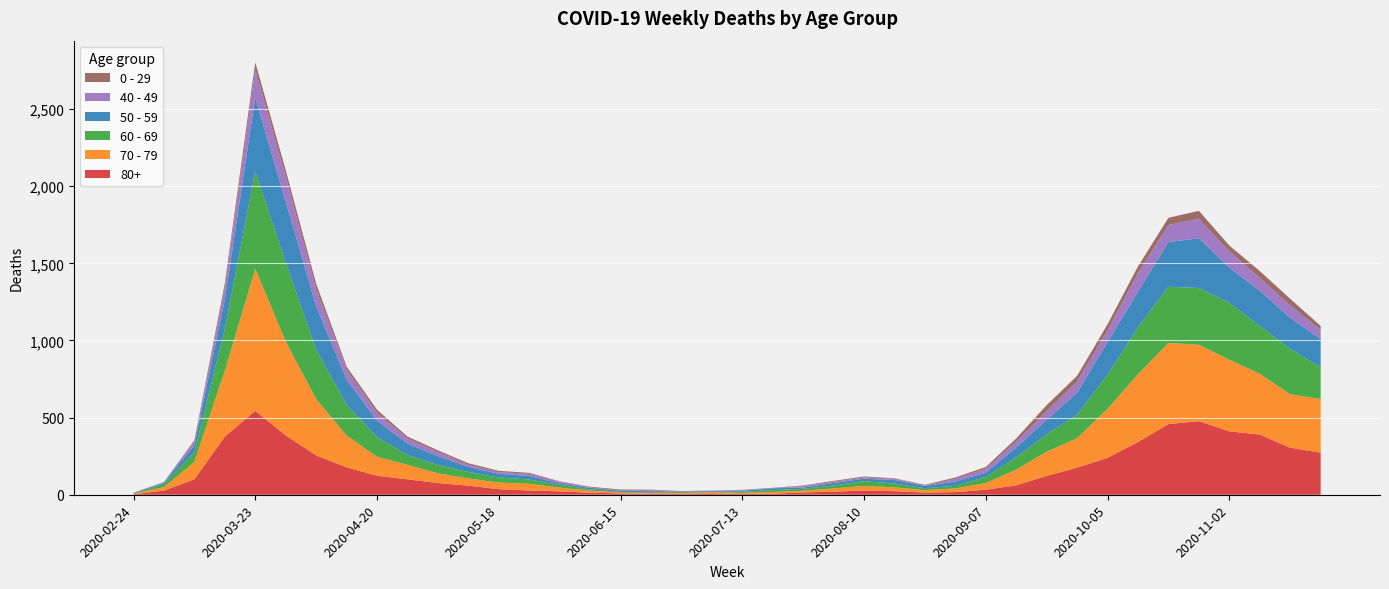

Reading left to right, extract all data points from this chart.

80+: 2020-02-24=3	2020-03-02=27	2020-03-09=100	2020-03-16=377	2020-03-23=544	2020-03-30=385	2020-04-06=255	2020-04-13=178	2020-04-20=123	2020-04-27=100	2020-05-04=76	2020-05-11=59	2020-05-18=36	2020-05-25=28	2020-06-01=22	2020-06-08=13	2020-06-15=9	2020-06-22=6	2020-06-29=7	2020-07-06=9	2020-07-13=5	2020-07-20=7	2020-07-27=15	2020-08-03=20	2020-08-10=28	2020-08-17=23	2020-08-24=14	2020-08-31=17	2020-09-07=33	2020-09-14=61	2020-09-21=122	2020-09-28=176	2020-10-05=239	2020-10-12=342	2020-10-19=458	2020-10-26=477	2020-11-02=411	2020-11-09=390	2020-11-16=305	2020-11-23=273
70 - 79: 2020-02-24=4	2020-03-02=22	2020-03-09=113	2020-03-16=427	2020-03-23=920	2020-03-30=608	2020-04-06=365	2020-04-13=206	2020-04-20=123	2020-04-27=94	2020-05-04=63	2020-05-11=47	2020-05-18=43	2020-05-25=43	2020-06-01=24	2020-06-08=14	2020-06-15=6	2020-06-22=5	2020-06-29=5	2020-07-06=8	2020-07-13=7	2020-07-20=11	2020-07-27=11	2020-08-03=21	2020-08-10=29	2020-08-17=25	2020-08-24=16	2020-08-31=24	2020-09-07=43	2020-09-14=102	2020-09-21=157	2020-09-28=191	2020-10-05=318	2020-10-12=439	2020-10-19=526	2020-10-26=495	2020-11-02=464	2020-11-09=394	2020-11-16=346	2020-11-23=348
60 - 69: 2020-02-24=2	2020-03-02=22	2020-03-09=61	2020-03-16=272	2020-03-23=634	2020-03-30=514	2020-04-06=320	2020-04-13=199	2020-04-20=128	2020-04-27=63	2020-05-04=54	2020-05-11=42	2020-05-18=33	2020-05-25=28	2020-06-01=18	2020-06-08=8	2020-06-15=3	2020-06-22=3	2020-06-29=6	2020-07-06=3	2020-07-13=8	2020-07-20=12	2020-07-27=13	2020-08-03=19	2020-08-10=31	2020-08-17=25	2020-08-24=12	2020-08-31=17	2020-09-07=39	2020-09-14=80	2020-09-21=112	2020-09-28=152	2020-10-05=221	2020-10-12=305	2020-10-19=364	2020-10-26=368	2020-11-02=370	2020-11-09=310	2020-11-16=294	2020-11-23=206
50 - 59: 2020-02-24=3	2020-03-02=7	2020-03-09=48	2020-03-16=190	2020-03-23=475	2020-03-30=392	2020-04-06=281	2020-04-13=163	2020-04-20=106	2020-04-27=75	2020-05-04=57	2020-05-11=33	2020-05-18=23	2020-05-25=23	2020-06-01=9	2020-06-08=10	2020-06-15=8	2020-06-22=9	2020-06-29=3	2020-07-06=5	2020-07-13=6	2020-07-20=12	2020-07-27=8	2020-08-03=16	2020-08-10=16	2020-08-17=22	2020-08-24=15	2020-08-31=28	2020-09-07=28	2020-09-14=64	2020-09-21=95	2020-09-28=142	2020-10-05=212	2020-10-12=230	2020-10-19=290	2020-10-26=322	2020-11-02=227	2020-11-09=228	2020-11-16=202	2020-11-23=182
40 - 49: 2020-02-24=0	2020-03-02=5	2020-03-09=21	2020-03-16=79	2020-03-23=183	2020-03-30=163	2020-04-06=111	2020-04-13=66	2020-04-20=51	2020-04-27=33	2020-05-04=27	2020-05-11=13	2020-05-18=12	2020-05-25=14	2020-06-01=12	2020-06-08=3	2020-06-15=2	2020-06-22=5	2020-06-29=1	2020-07-06=1	2020-07-13=4	2020-07-20=2	2020-07-27=10	2020-08-03=8	2020-08-10=8	2020-08-17=10	2020-08-24=2	2020-08-31=17	2020-09-07=26	2020-09-14=38	2020-09-21=55	2020-09-28=72	2020-10-05=76	2020-10-12=120	2020-10-19=111	2020-10-26=126	2020-11-02=105	2020-11-09=83	2020-11-16=80	2020-11-23=60
0 - 29: 2020-02-24=1	2020-03-02=0	2020-03-09=10	2020-03-16=25	2020-03-23=47	2020-03-30=42	2020-04-06=36	2020-04-13=19	2020-04-20=20	2020-04-27=12	2020-05-04=11	2020-05-11=10	2020-05-18=8	2020-05-25=6	2020-06-01=2	2020-06-08=4	2020-06-15=6	2020-06-22=5	2020-06-29=2	2020-07-06=1	2020-07-13=2	2020-07-20=1	2020-07-27=3	2020-08-03=6	2020-08-10=6	2020-08-17=2	2020-08-24=5	2020-08-31=9	2020-09-07=11	2020-09-14=20	2020-09-21=40	2020-09-28=38	2020-10-05=39	2020-10-12=44	2020-10-19=46	2020-10-26=52	2020-11-02=38	2020-11-09=45	2020-11-16=43	2020-11-23=25